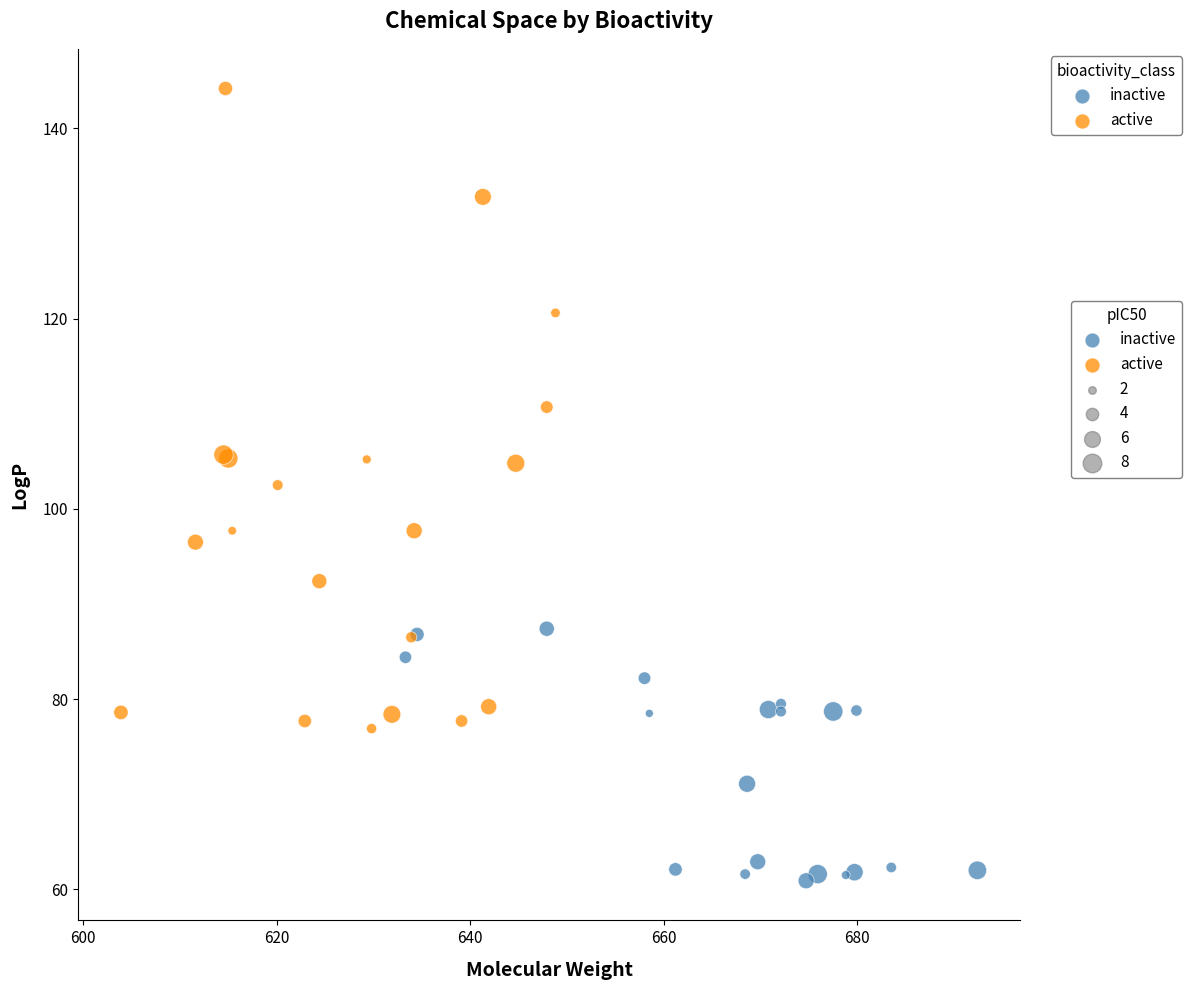

Which series reaches the minimum Y coordinate?

inactive